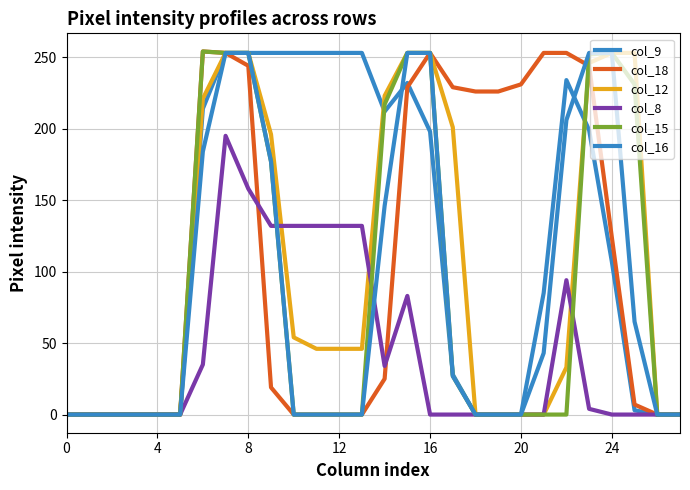

Does the chart display data point markers on the line(s)?

No